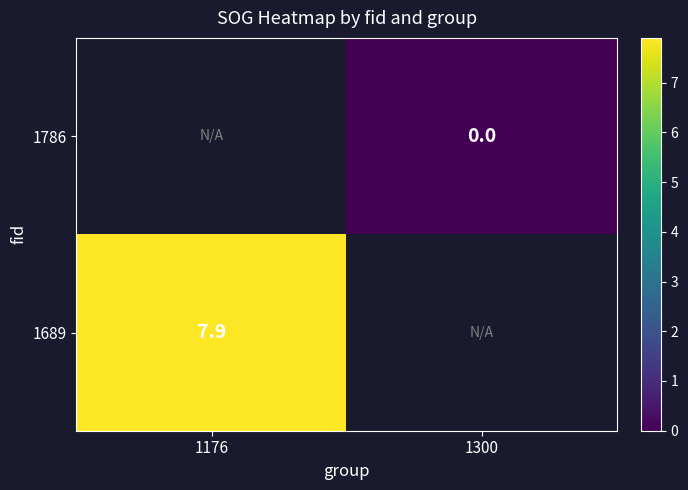

Is it true that 1689 equals 10.8 at 1176?

False